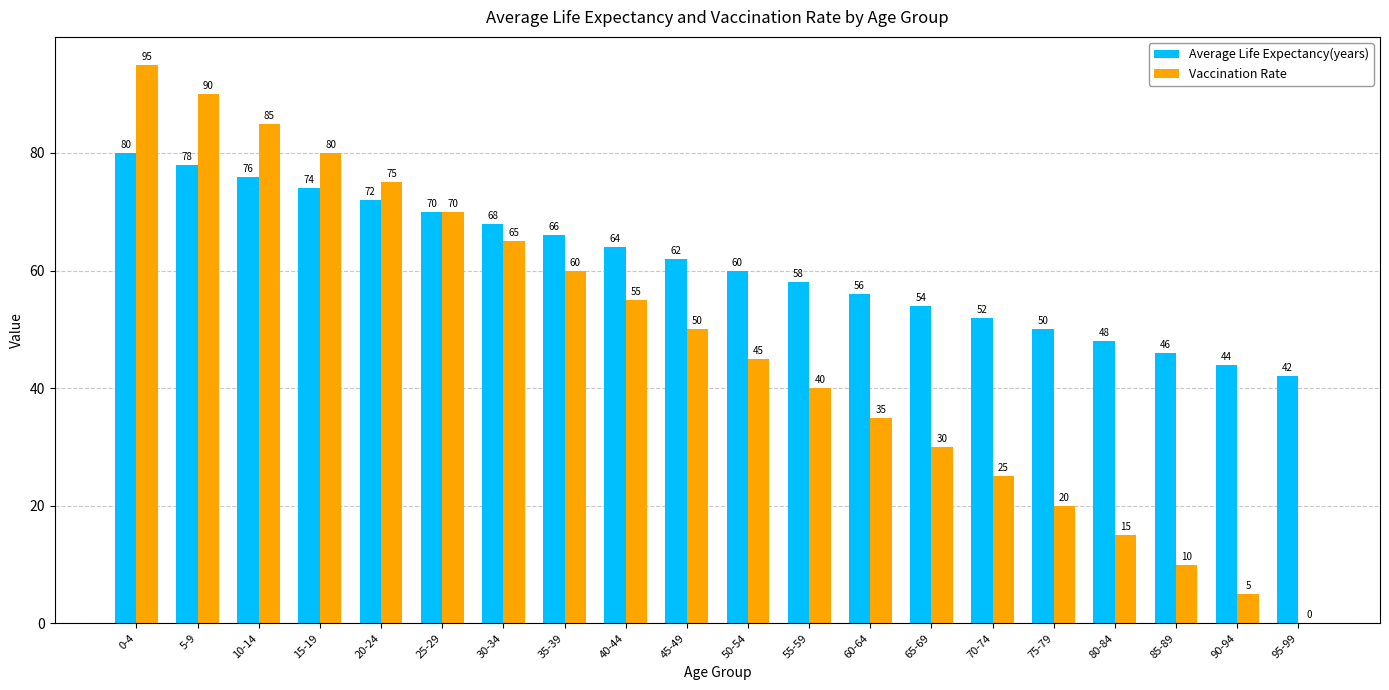

The Vaccination Rate series shows 80 at 15-19. True or false?

True